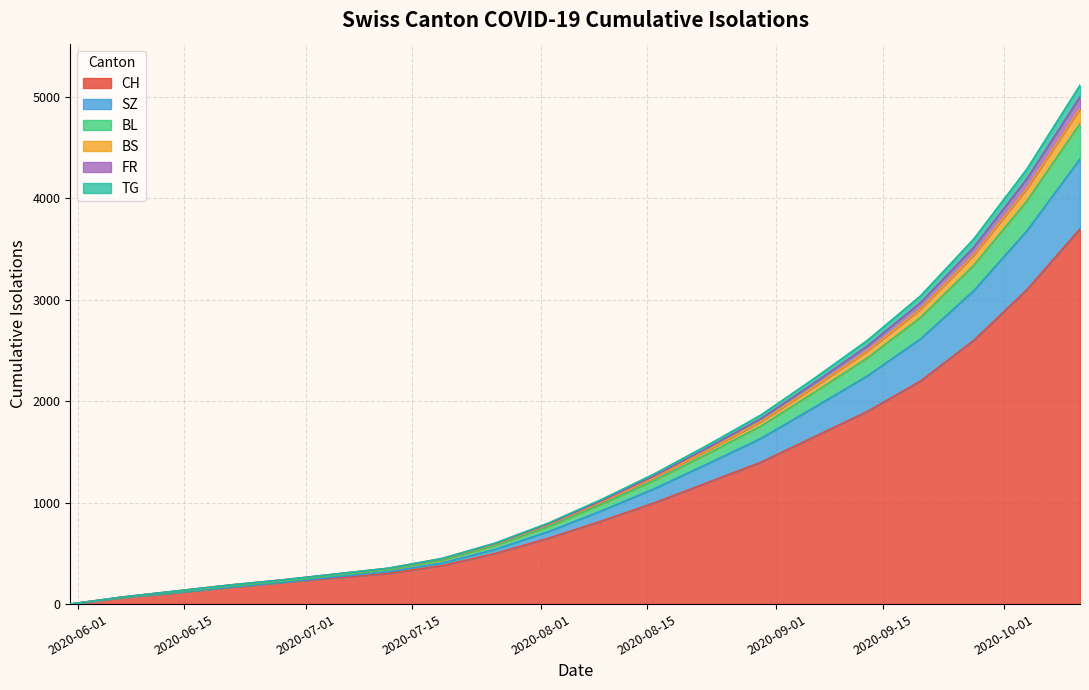

What is the maximum value for CH?

3700